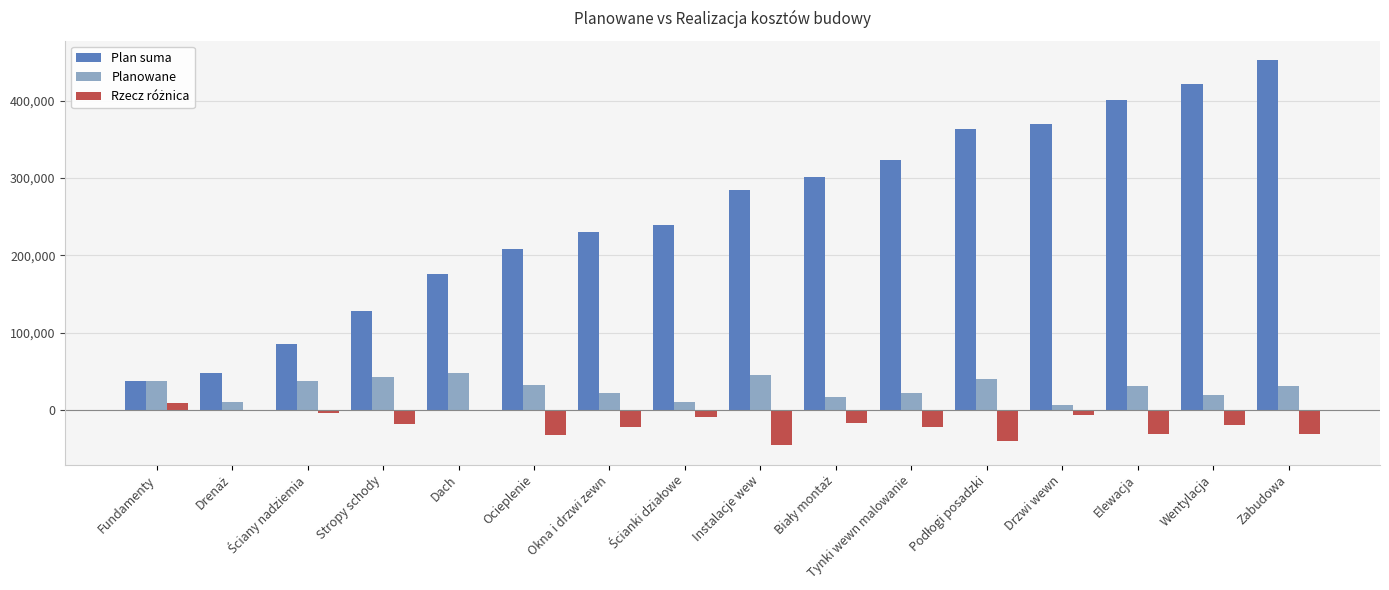

What is the sum of all Plan suma values?

4070900